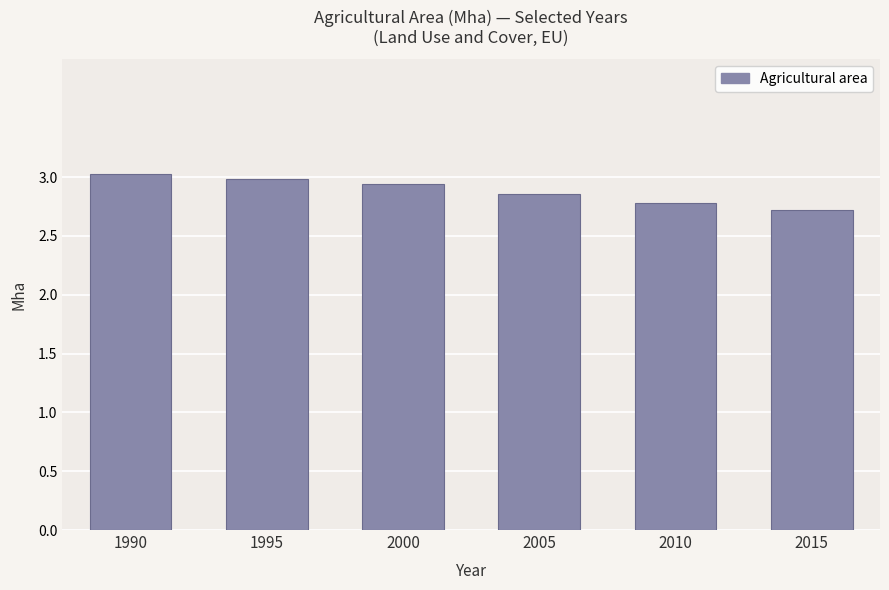

What is the sum of all values?

17.3